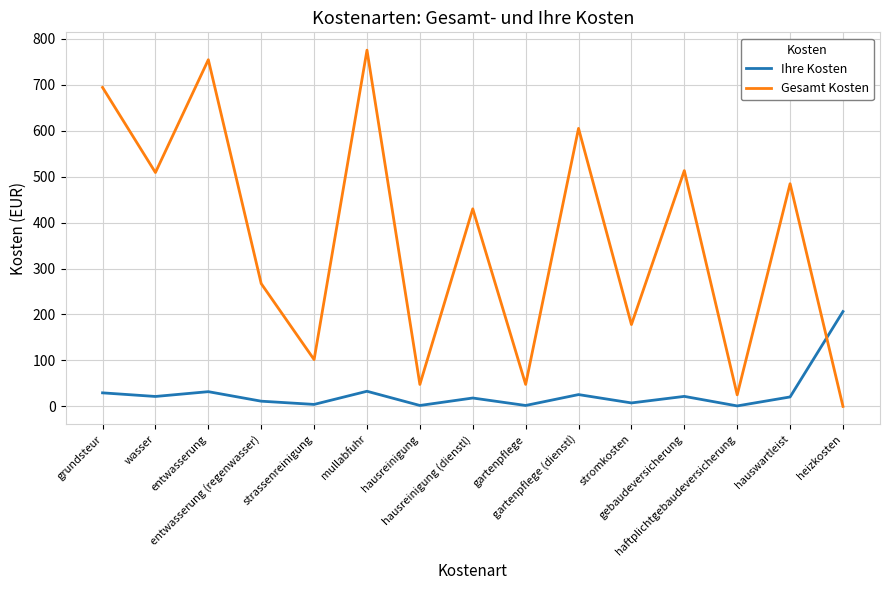

Which series ends up on top after the final intersection of Gesamt Kosten and Ihre Kosten?

Ihre Kosten